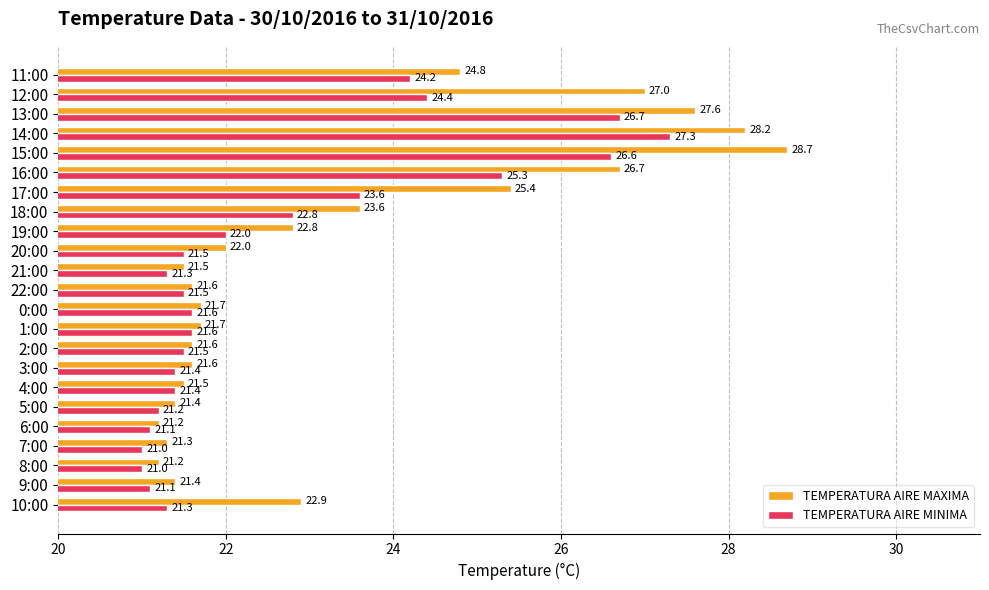

Which series changed the most between 2:00 and 12:00?

TEMPERATURA AIRE MAXIMA